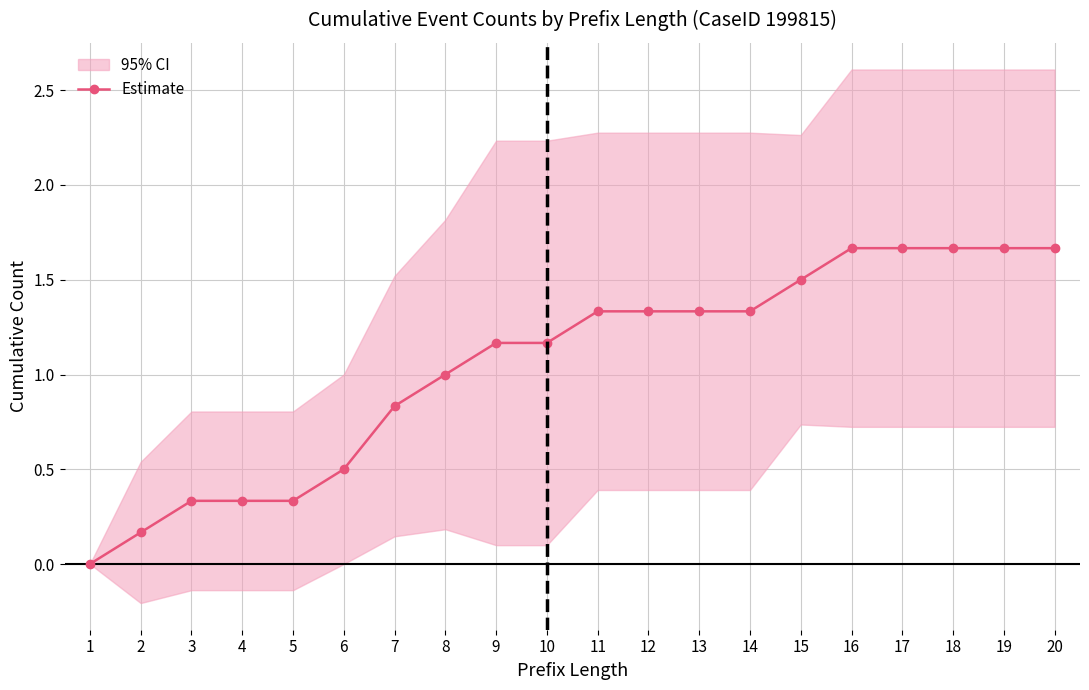

What is the value of the 12th point from the left?

1.3